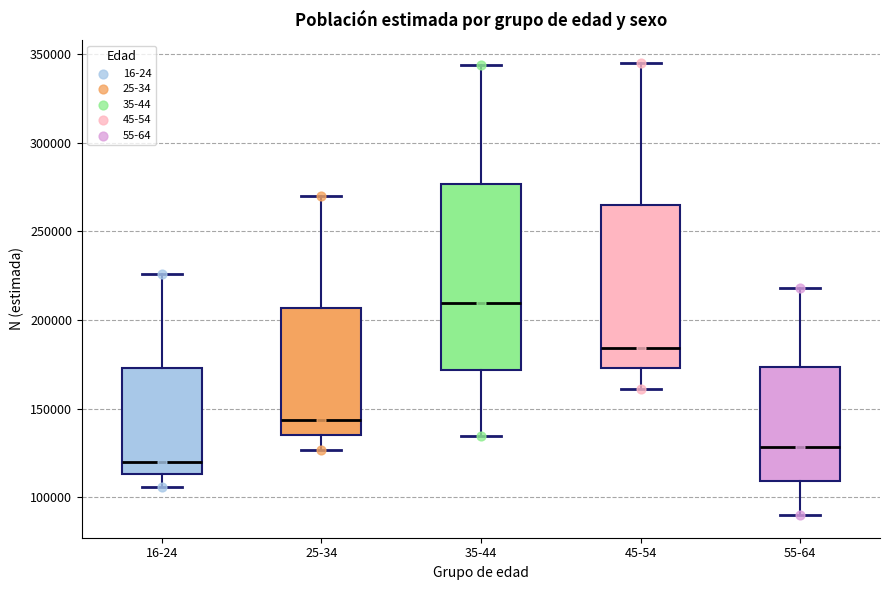

Reading left to right, transcribe this box plot: for each box, give where its median line is, the range the box spans, and where its two whiskers end, as read against the y-axis. The values are not printed on the chart, so give them approximately, as read against the axis.

16-24: median 120000, box 115000 to 175000, whiskers 105000 to 225000
25-34: median 145000, box 135000 to 205000, whiskers 125000 to 270000
35-44: median 210000, box 170000 to 275000, whiskers 135000 to 345000
45-54: median 185000, box 175000 to 265000, whiskers 160000 to 345000
55-64: median 130000, box 110000 to 175000, whiskers 90000 to 220000